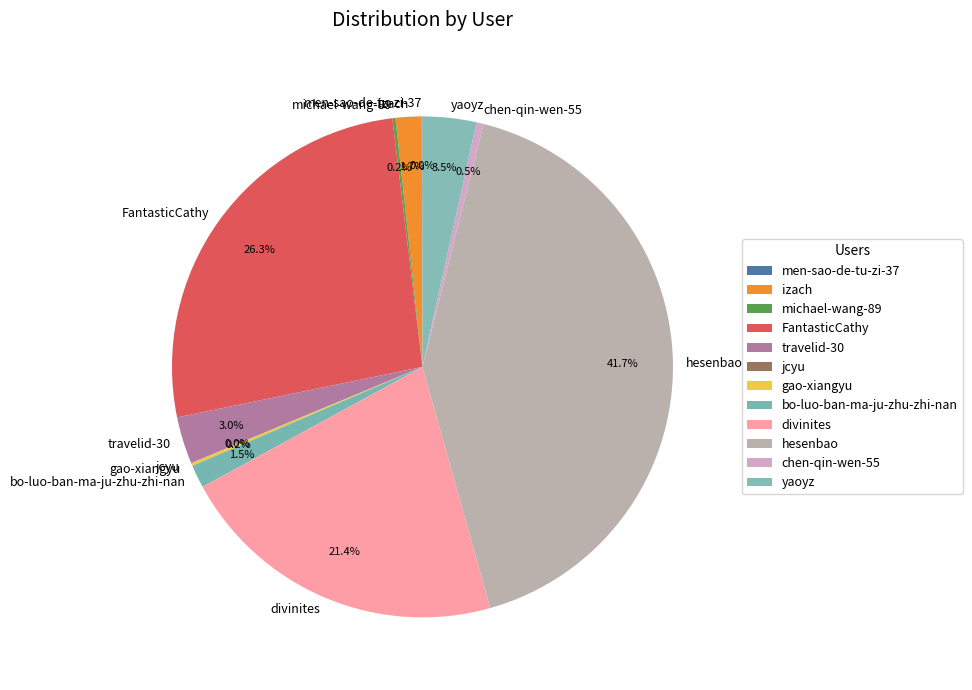

What is the total percentage of FantasticCathy and chen-qin-wen-55?

26.8%